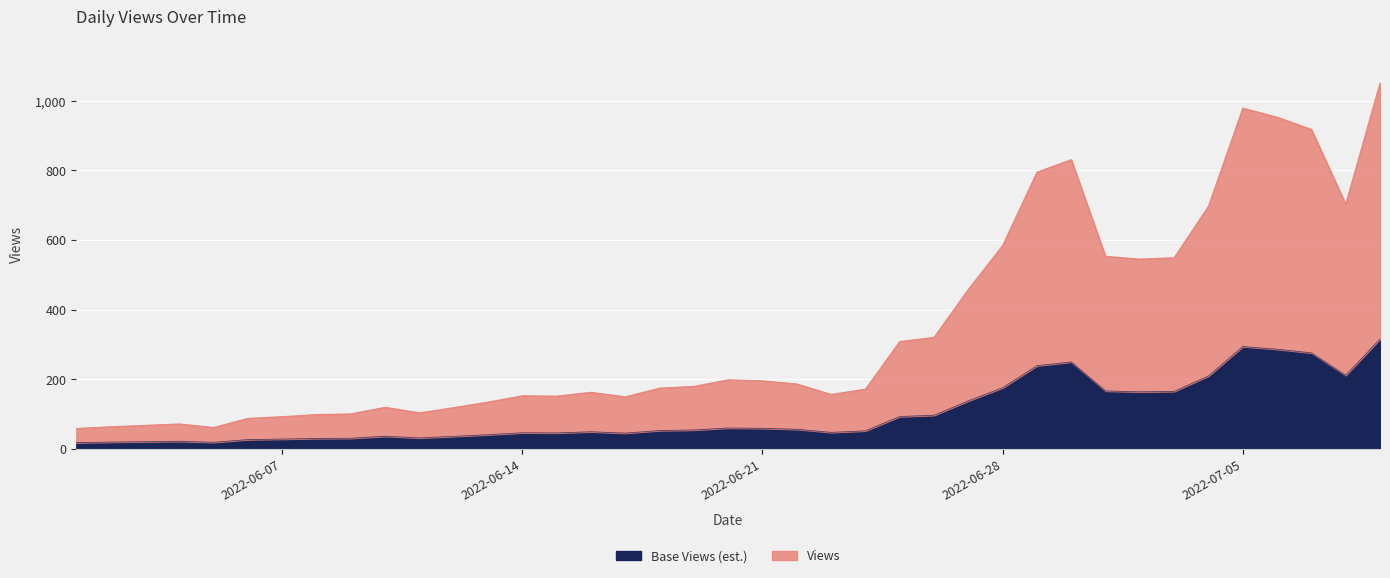

True or false: the data has more than 2 interior local peaks.

True